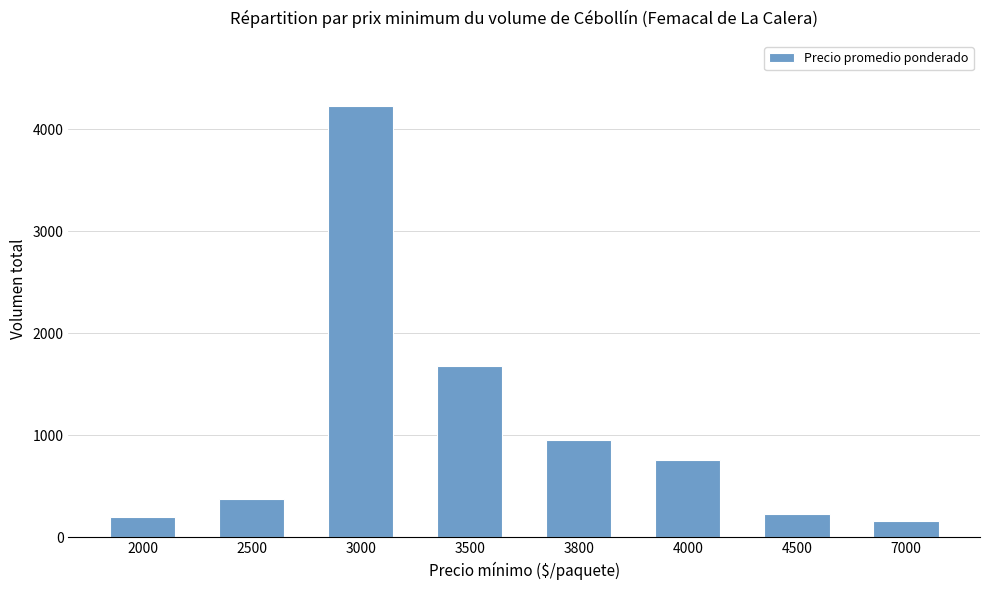

What is the difference between the second highest and second lowest values?

1480